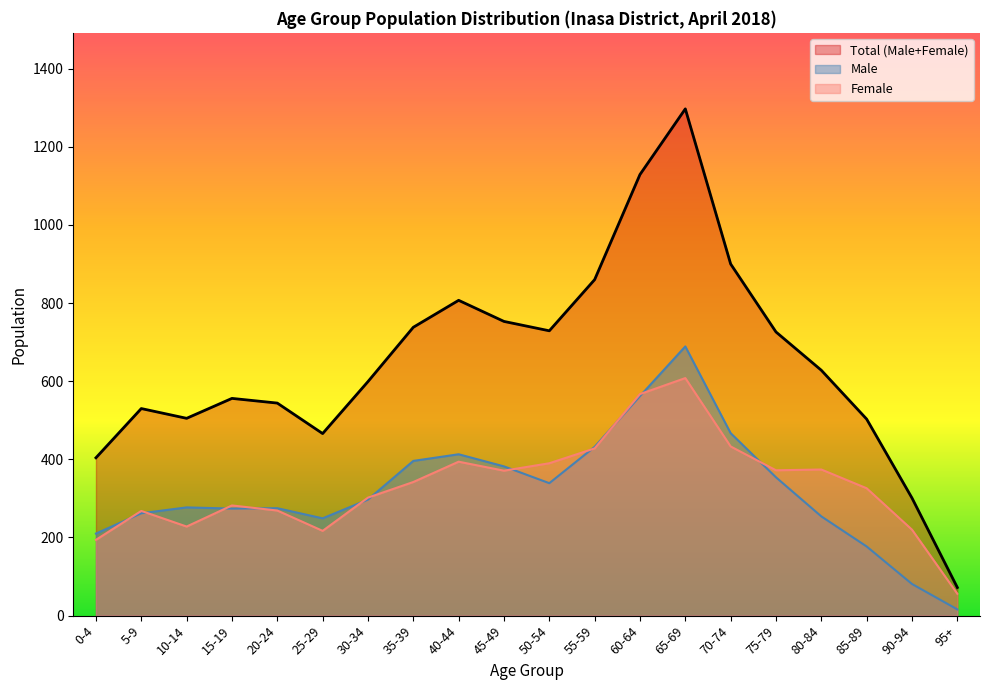

Reading right to left, extract all data points from this chart.

72	301	503	628	726	900	1297	1129	860	729	753	807	738	599	466	544	556	505	530	404